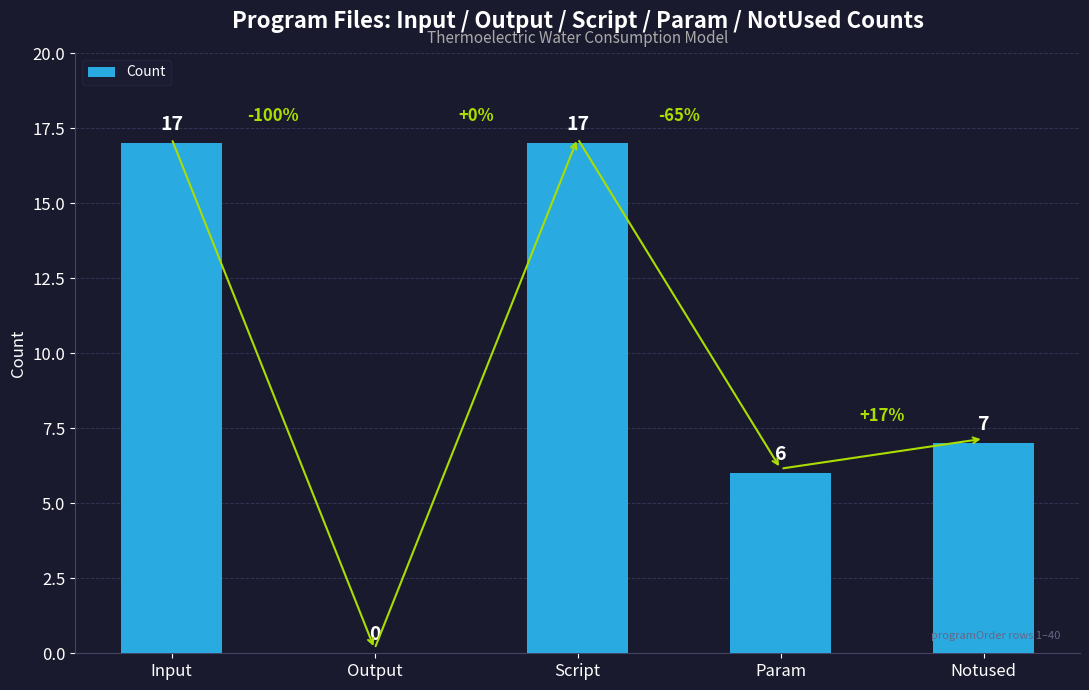

Are the bars horizontal?

No